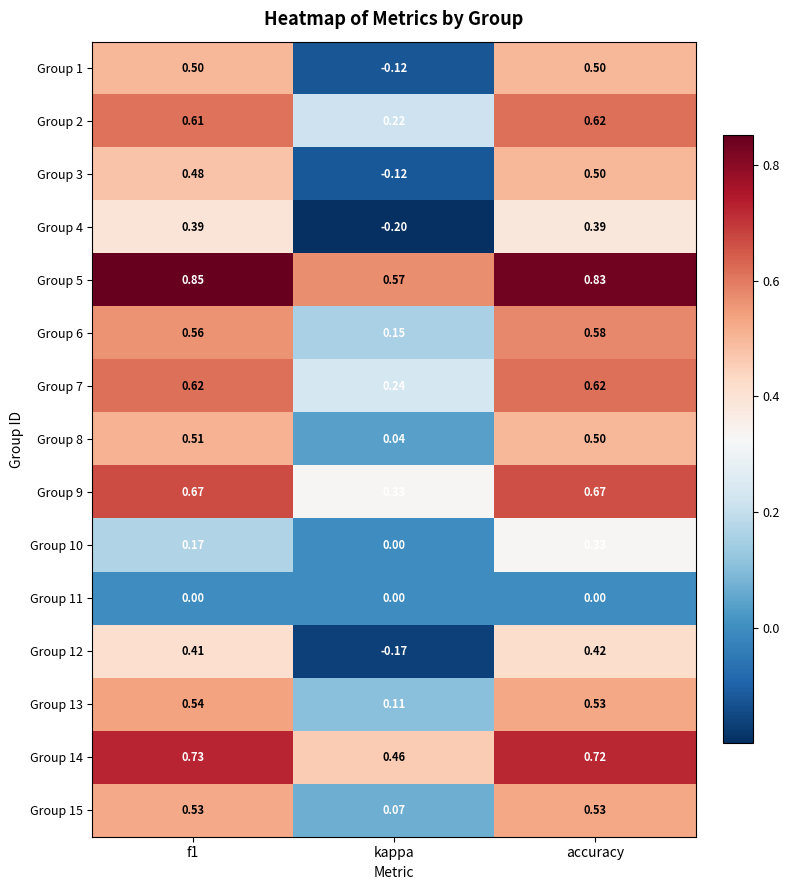

What is the total value across all series at kappa?

1.6